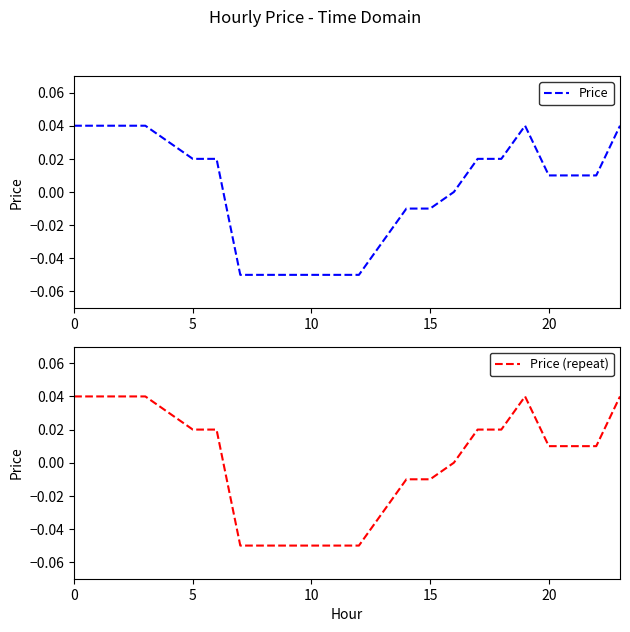

Which series has the largest total across all categories?

Price